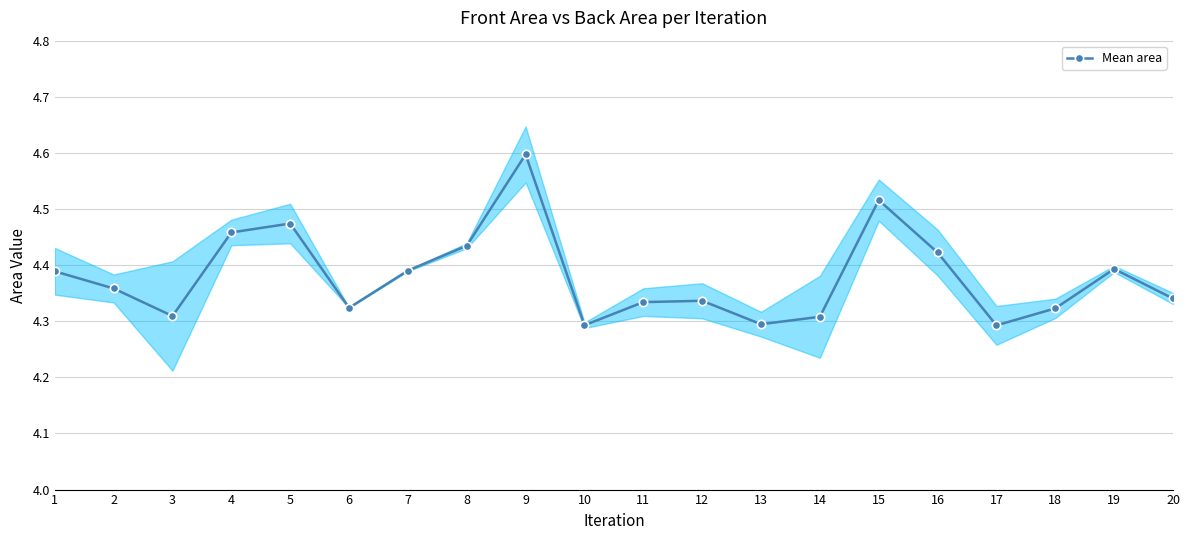

What is the value of the 11th point from the left?

4.3